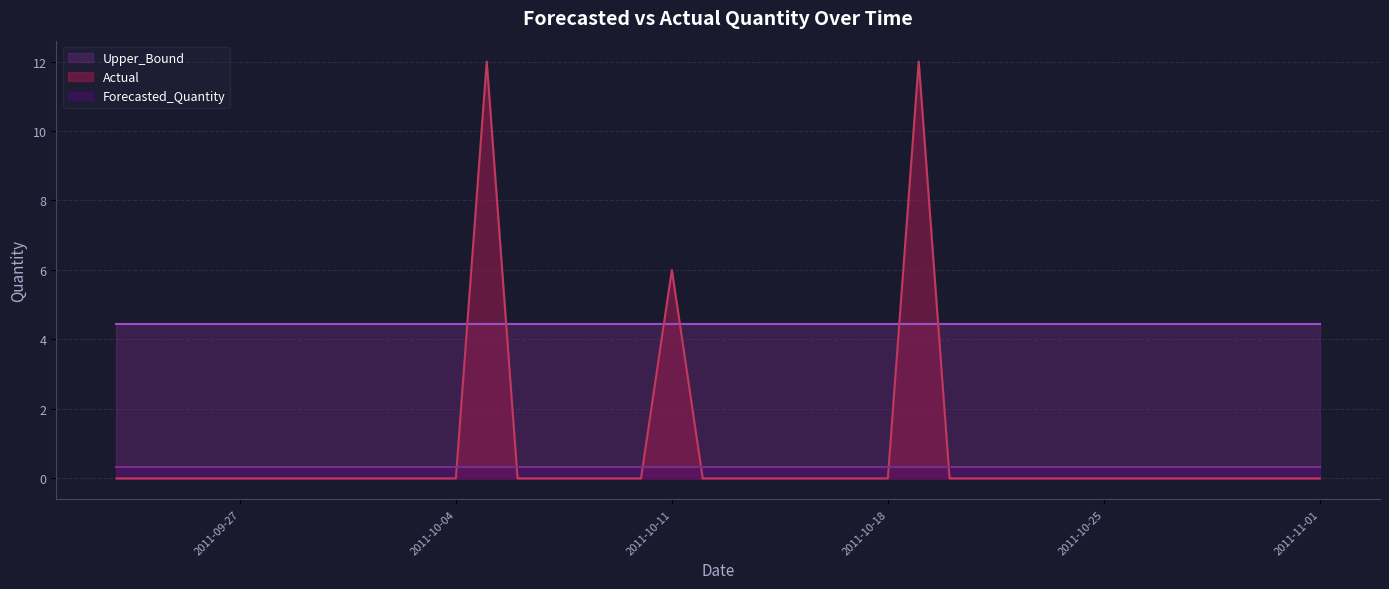

What is the sum of the Upper_Bound values at 2011-10-11 and 2011-10-15?

8.9